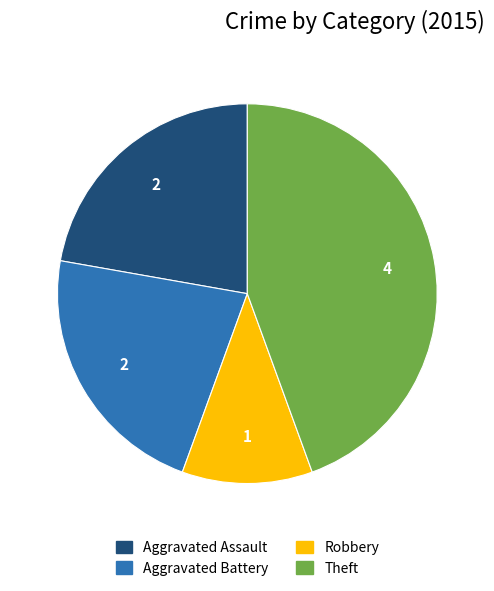

How many slices are in this pie chart?

4